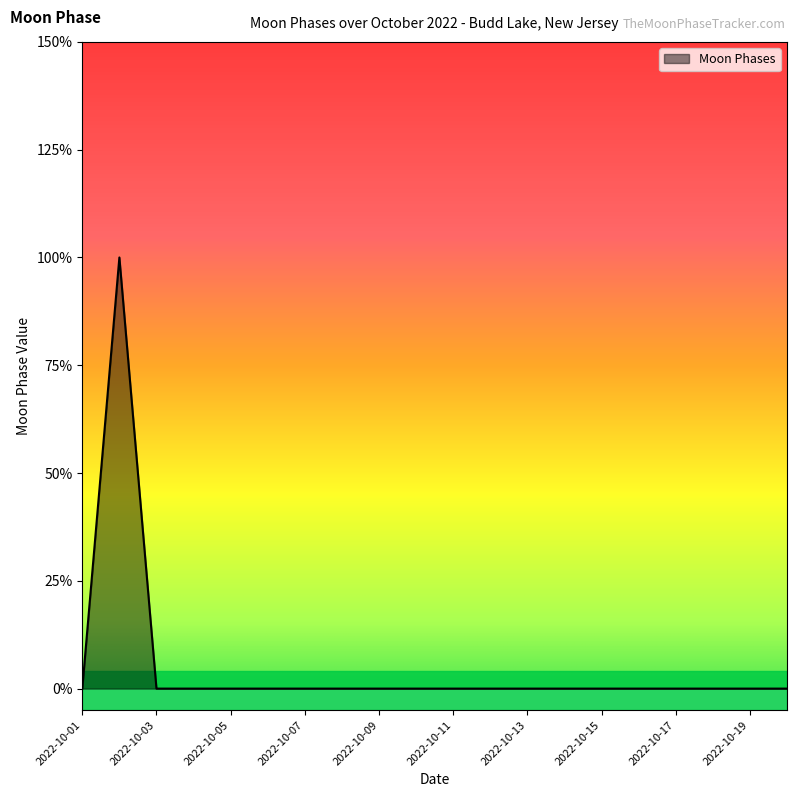

Does the chart display data point markers on the line(s)?

No